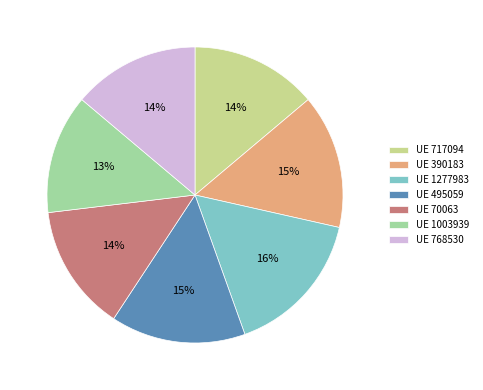

Do UE 1003939 and UE 495059 together represent more than half of the pie?

No